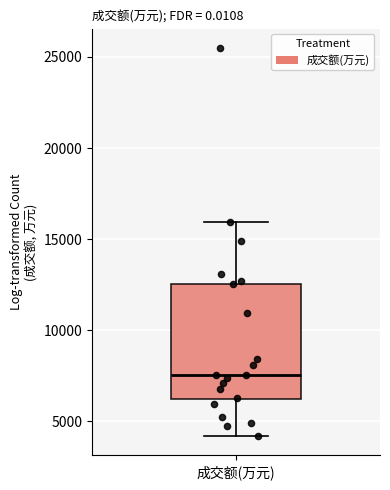

Where is the lower edge of the box for 成交额(万元) on the y-axis? The values are not printed on the chart, so give them approximately, as read against the axis.

6000